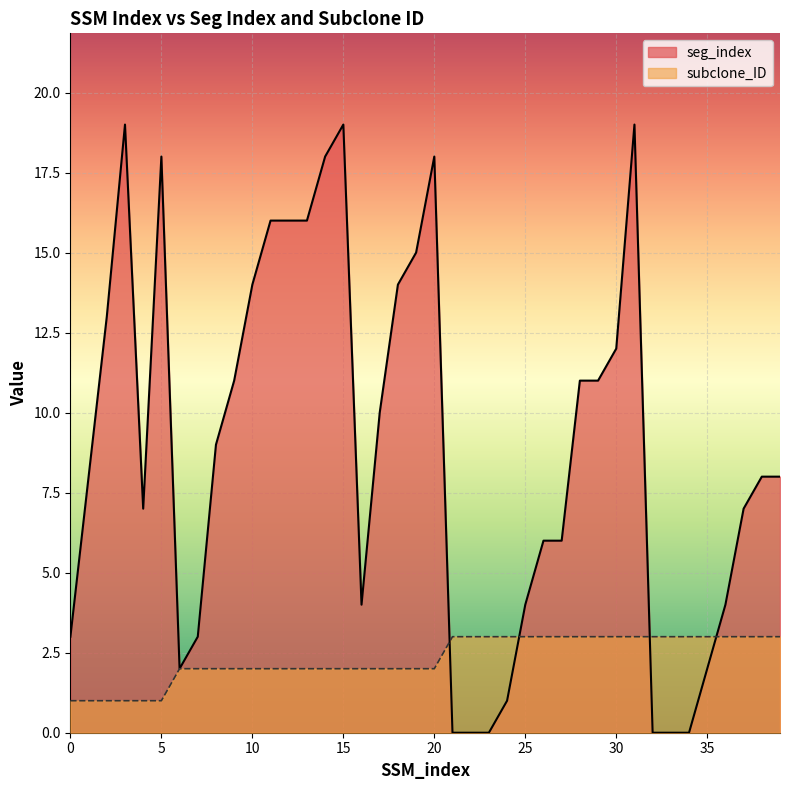

What is the value of the subclone_ID point at the 9th from the left?

2